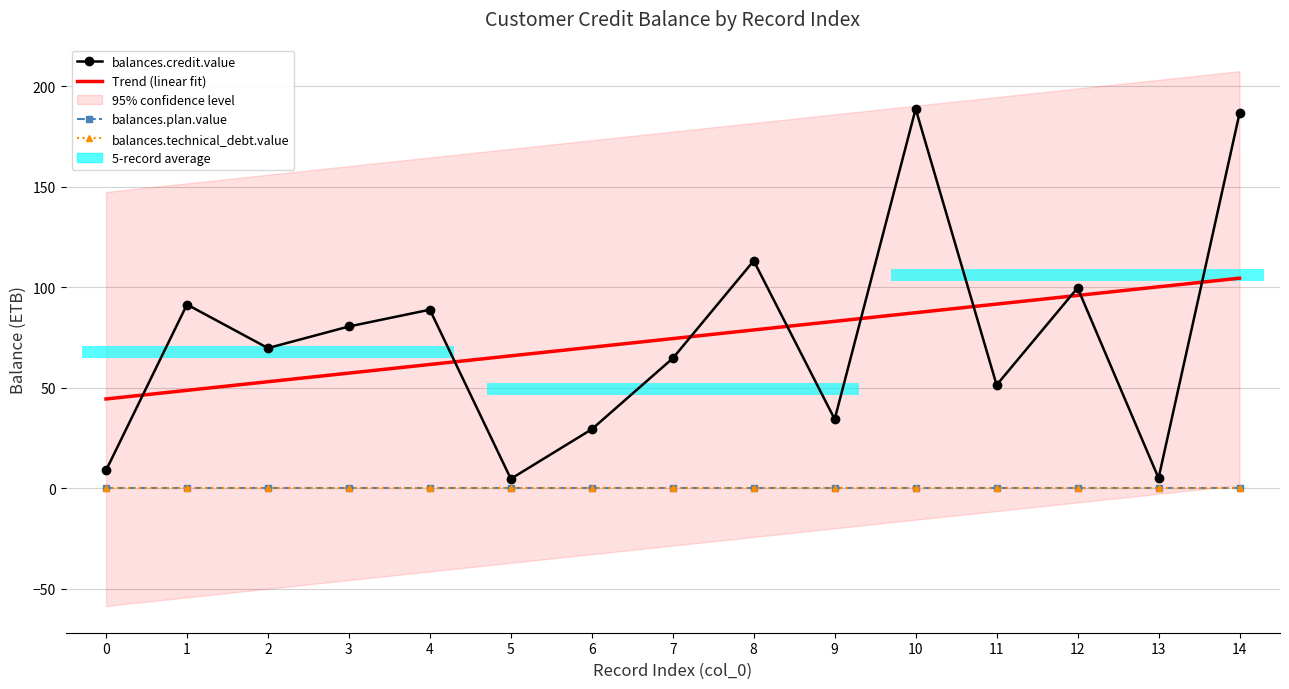

Which has a higher value, 11 or 10?

10